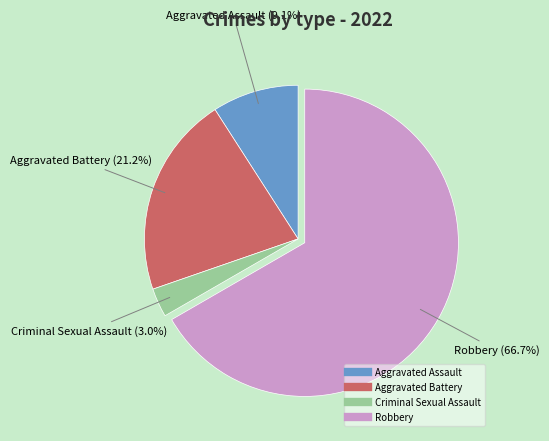

What percentage is the Aggravated Assault slice, to the nearest percent?

9%